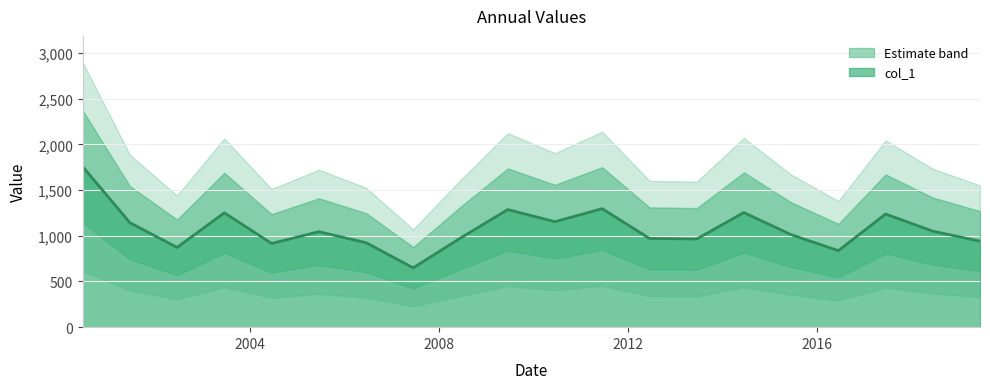

Is it true that the value at 2002-06-15 is 1294.2?

False